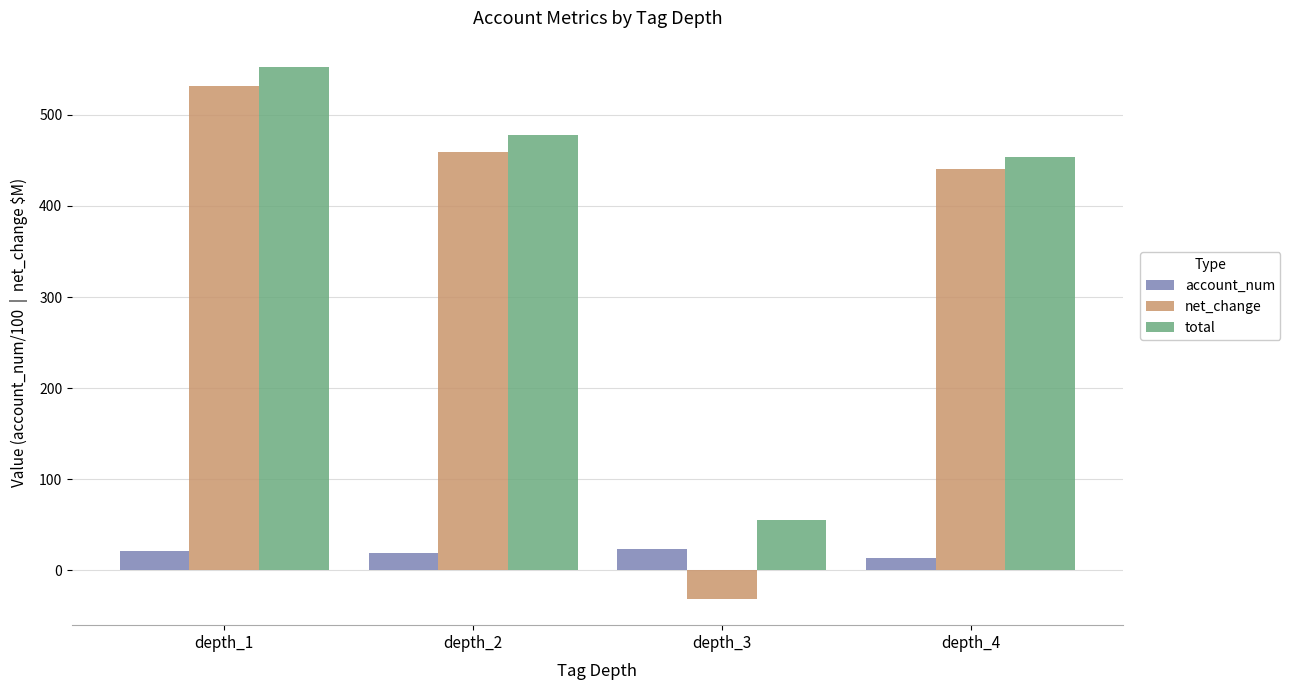

Is the value of account_num at depth_1 greater than the value of net_change at depth_4?

No